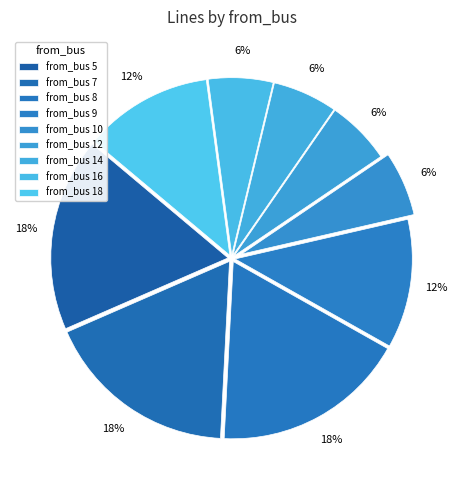

How many slices are in this pie chart?

9